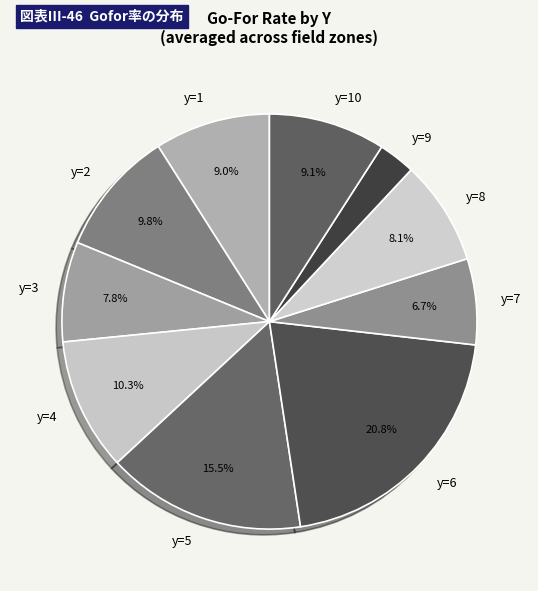

Do y=1 and y=4 together represent more than half of the pie?

No